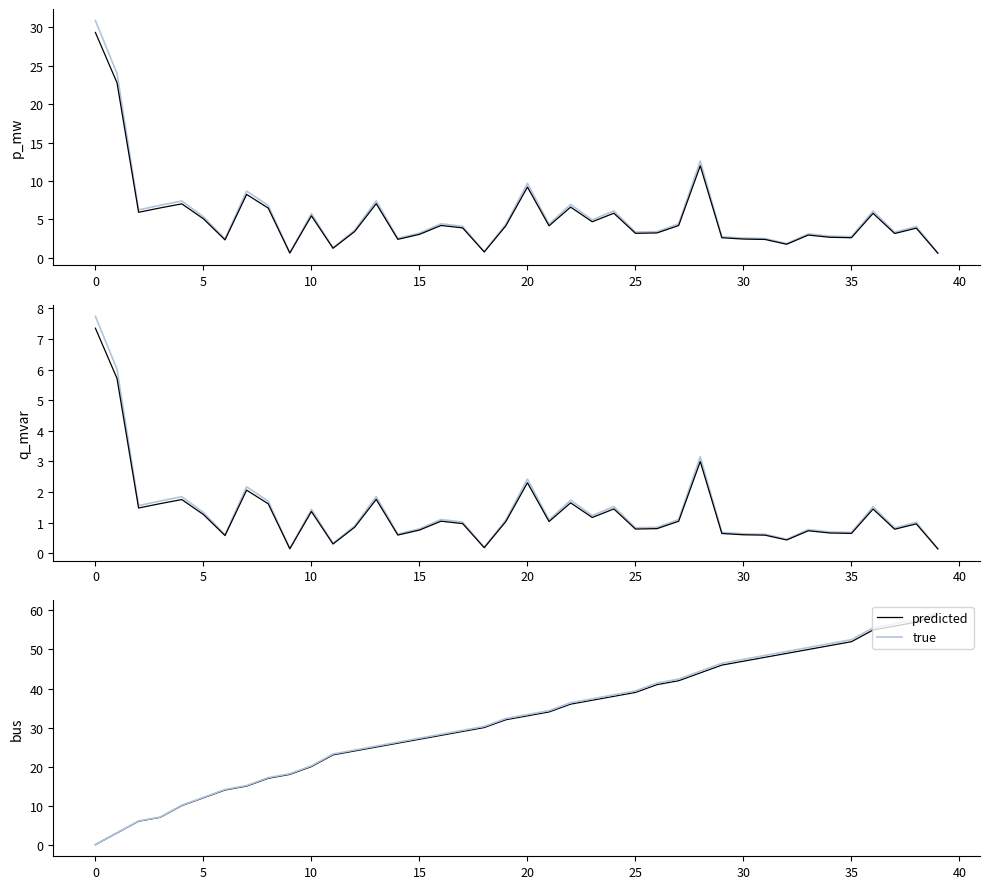

How many values in the predicted series exceed 33?

19